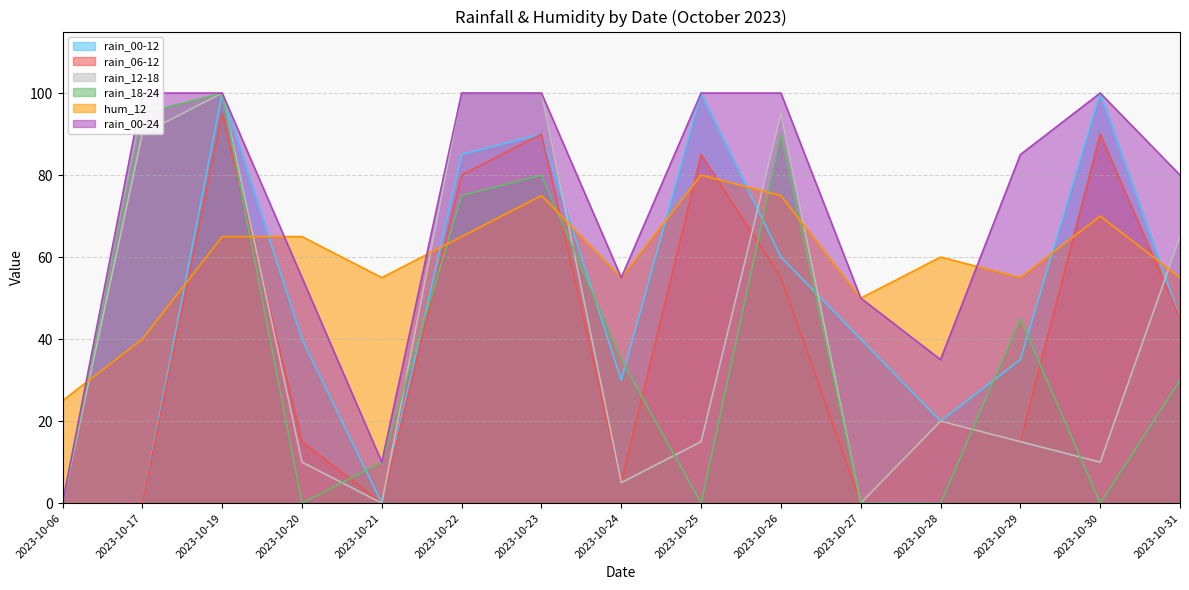

What is the total value across all series at 2023-10-22?

505